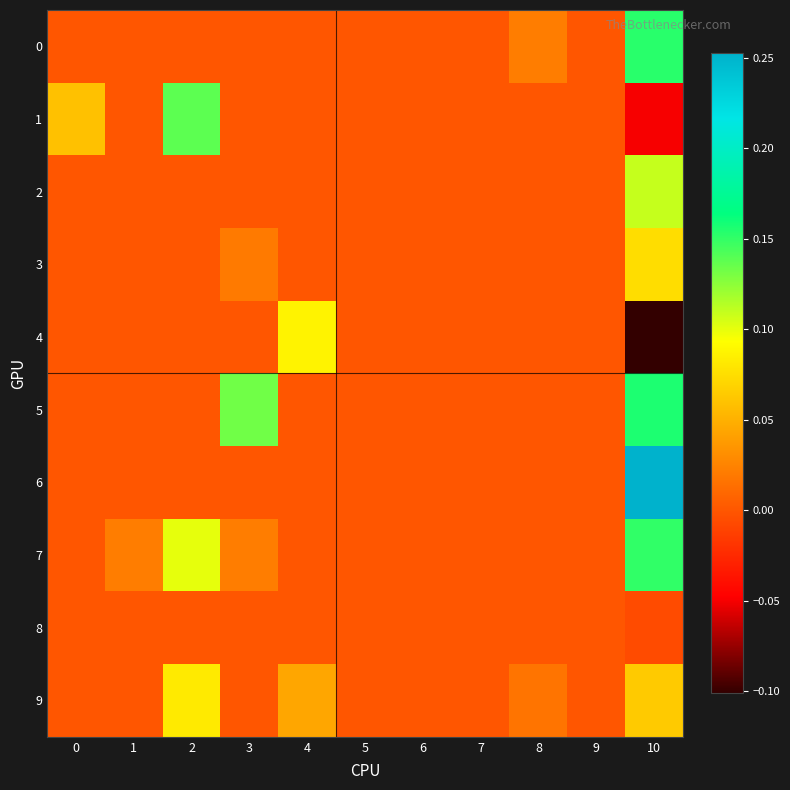

Which series has the largest total across all categories?

7